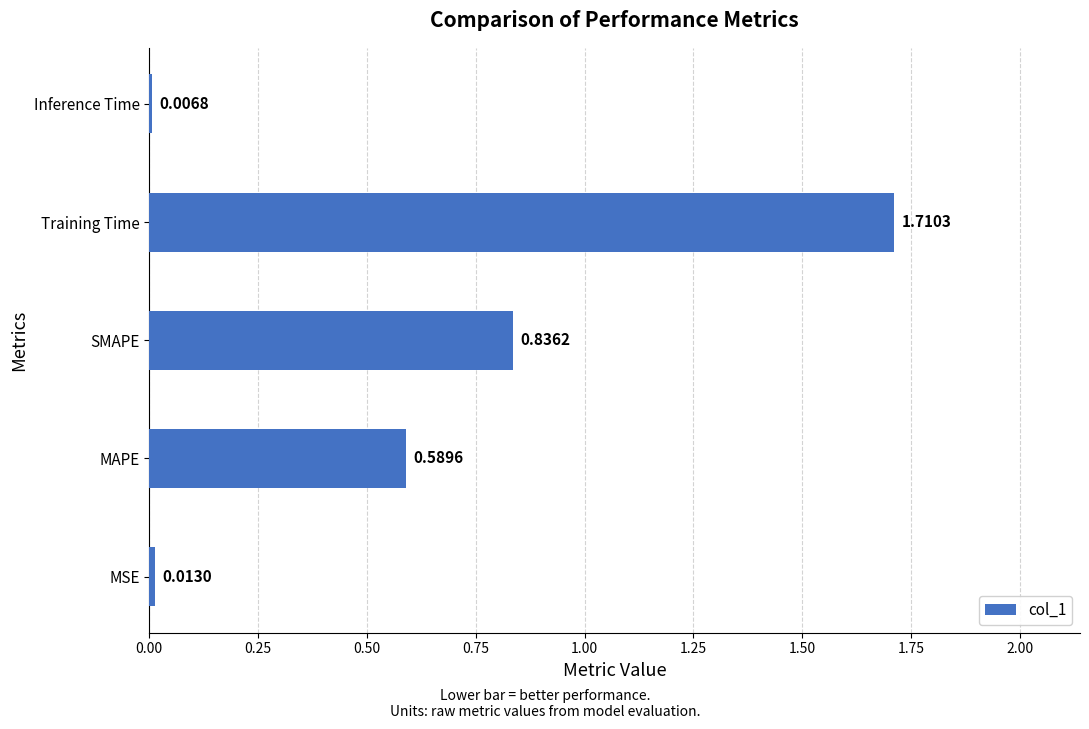

What is the sum of all values?

3.2